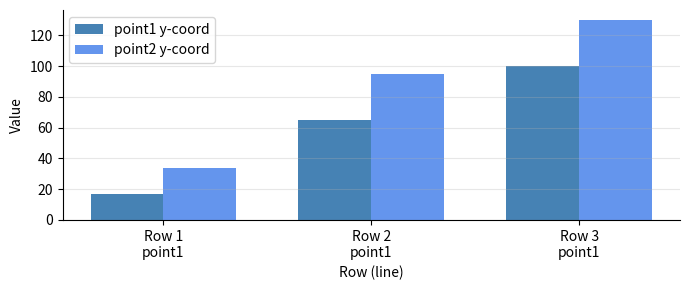

What is the greatest value displayed?

130